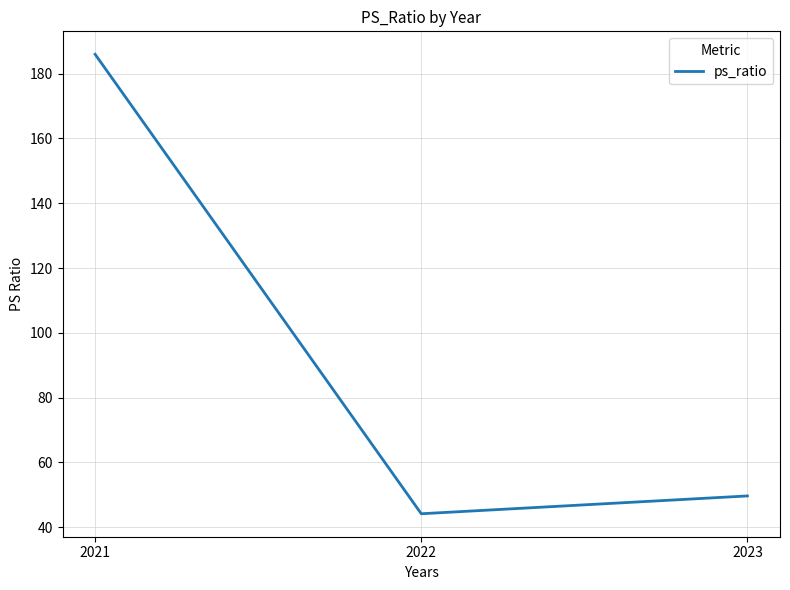

At which label does the data first exceed 49?

2021